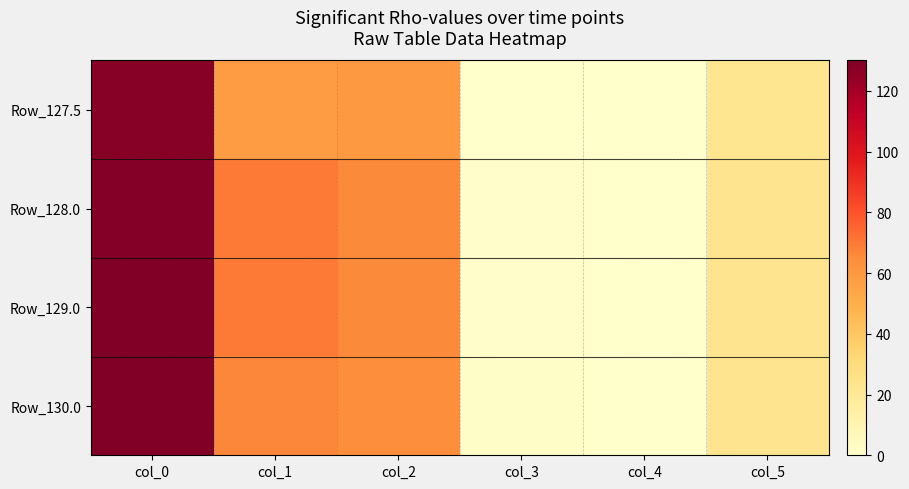

How many categories are shown in the chart?

6